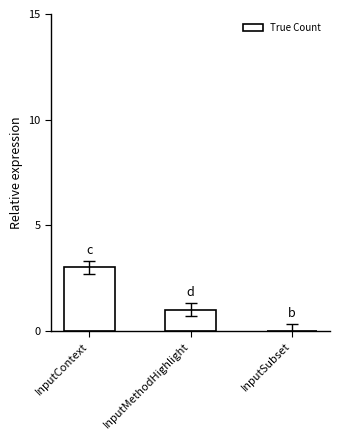

Are the bars horizontal?

No